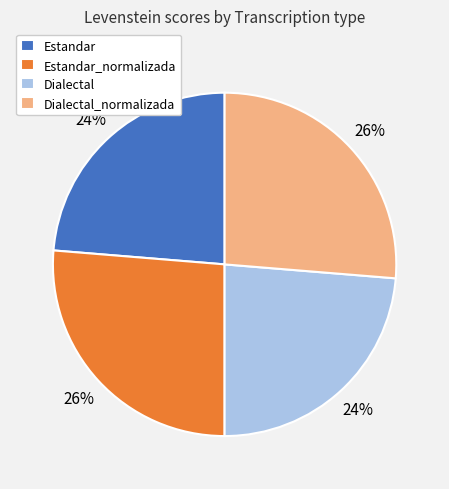

Combined, do Estandar_normalizada and Dialectal_normalizada account for over 50%?

Yes